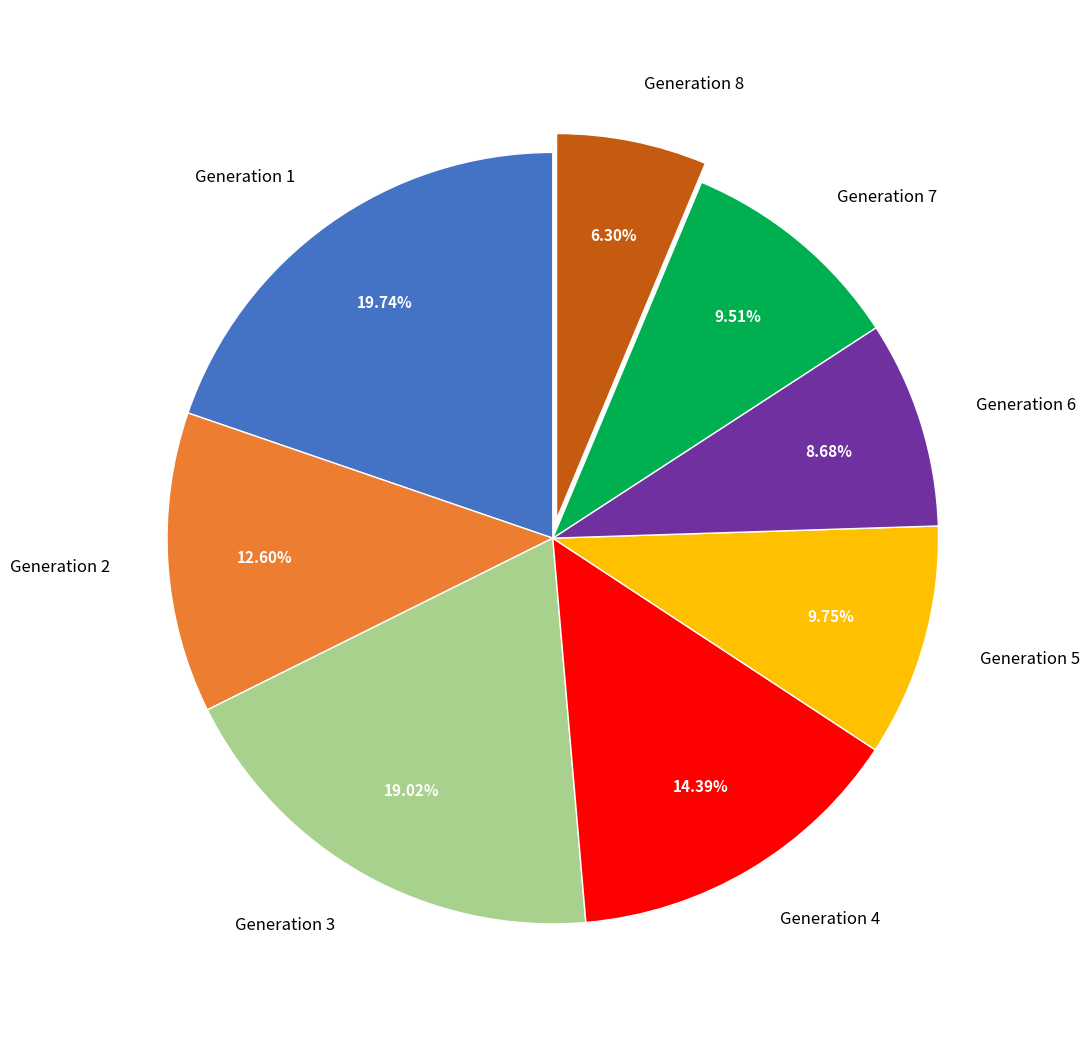

To the nearest percent, what portion does Generation 2 represent?

13%